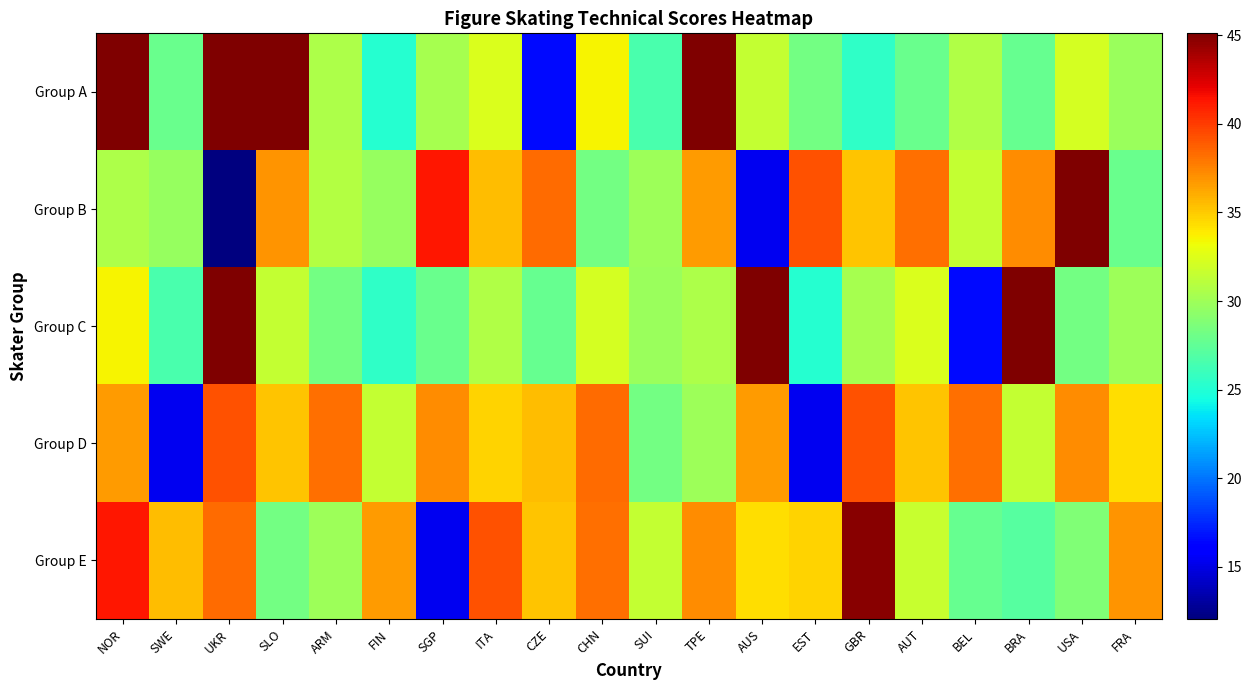

What is the minimum value shown in the chart?

12.1